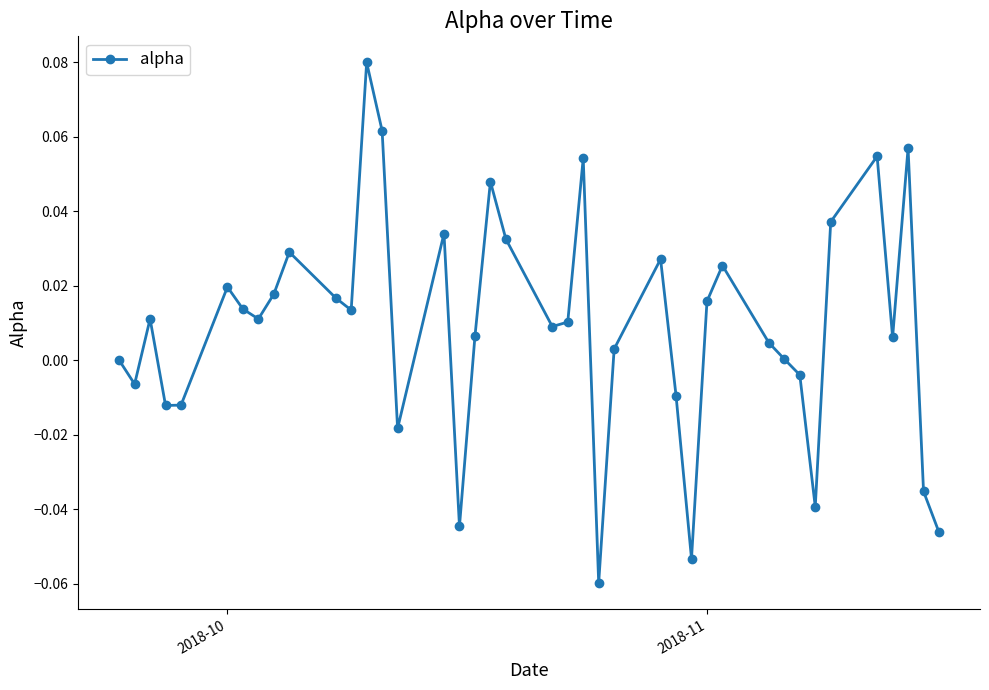

True or false: there are more than 1 points higher than both neighbors.

True